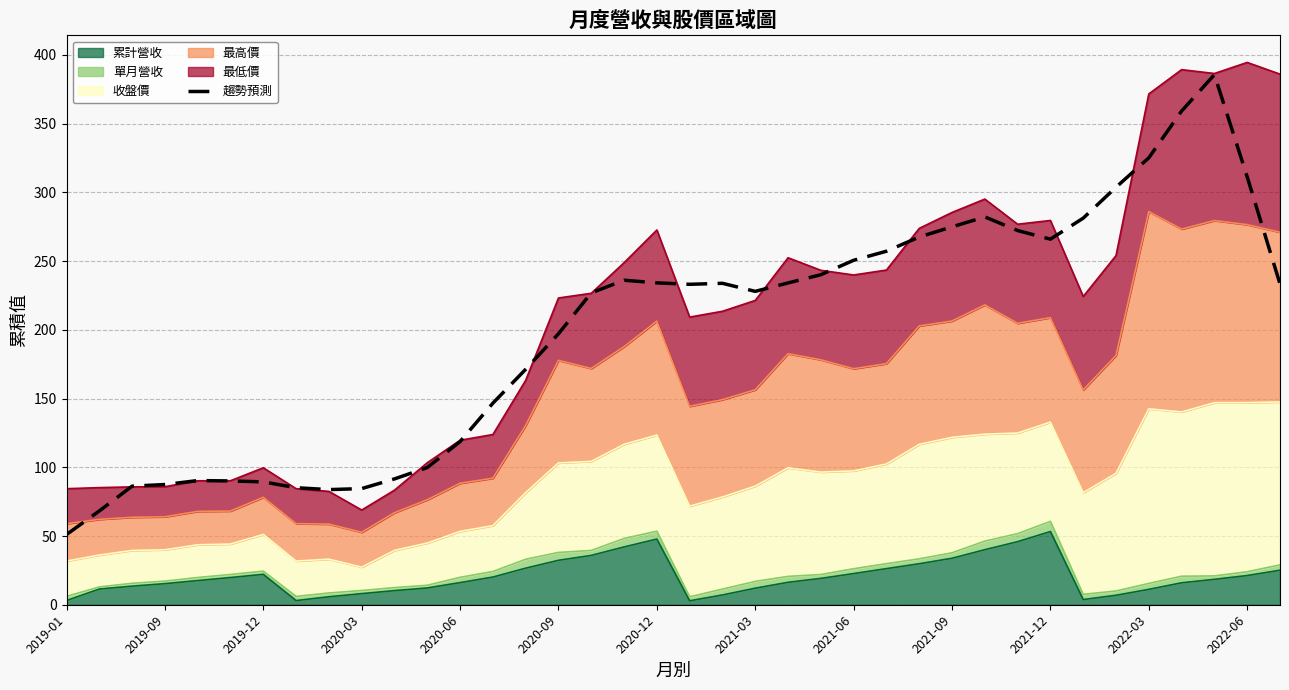

What is the maximum value shown in the chart?

385.6